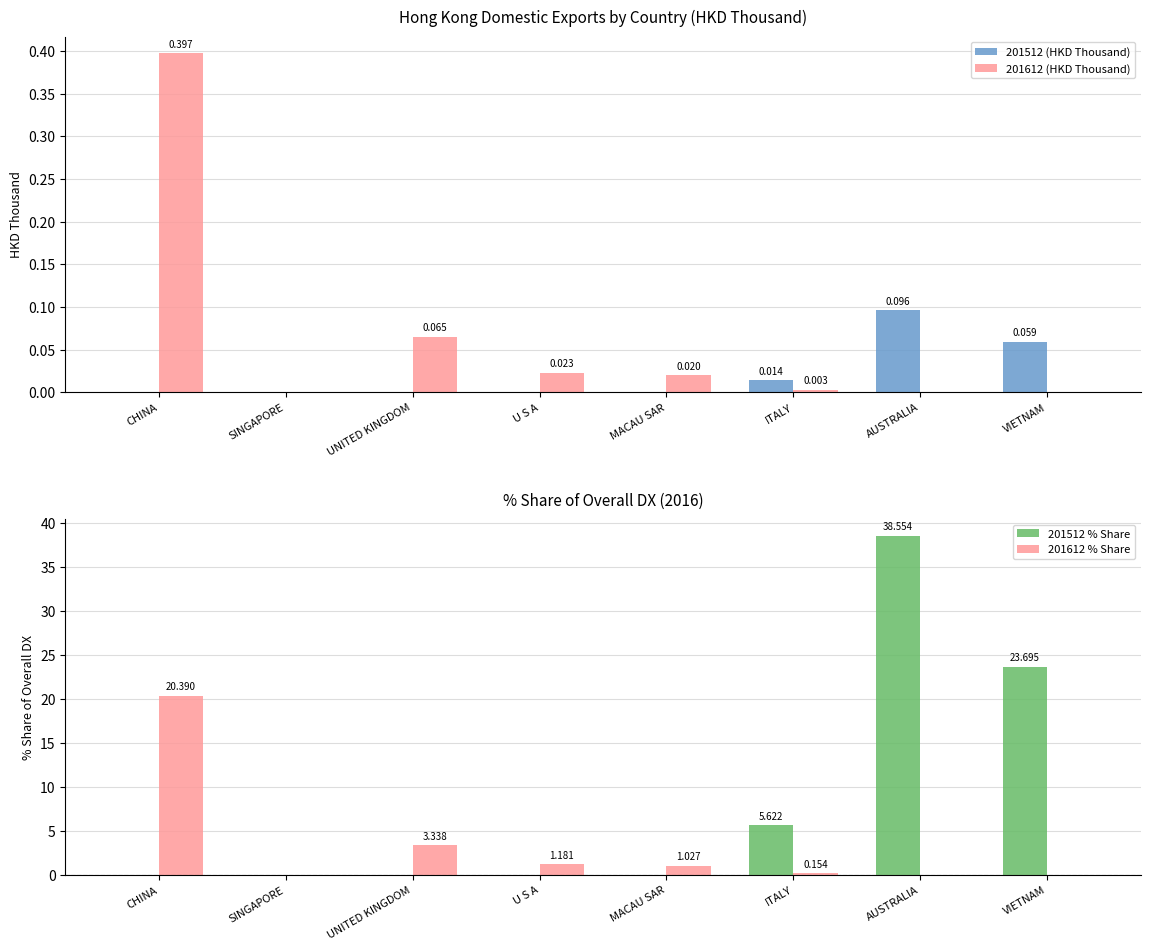

What is the label of the 4th bar from the right?

MACAU SAR